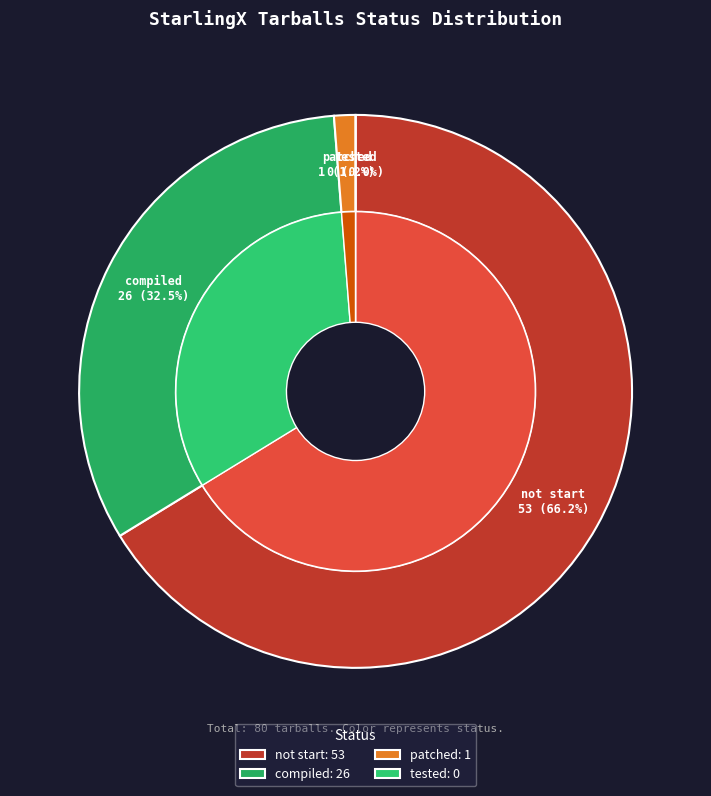

Rank the categories by value from highest to lowest.

not start, compiled, patched, tested